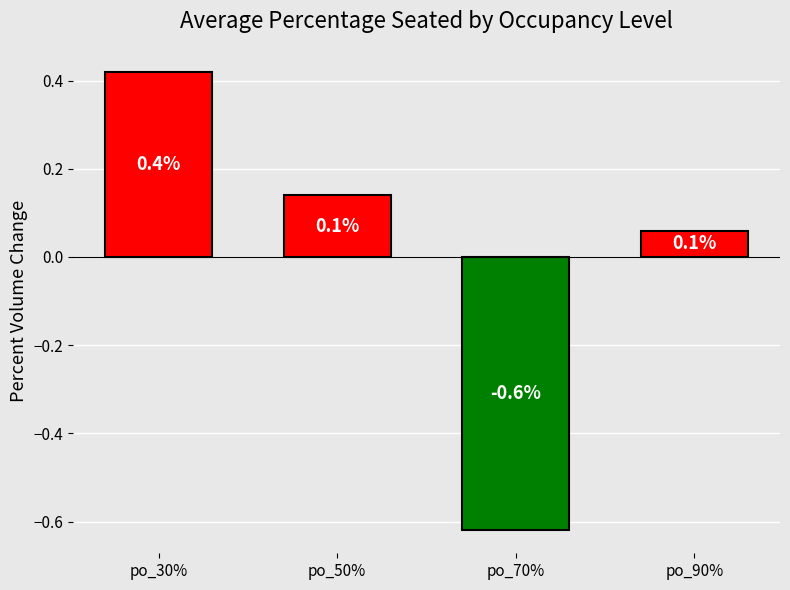

What is the maximum value shown in the chart?

0.4